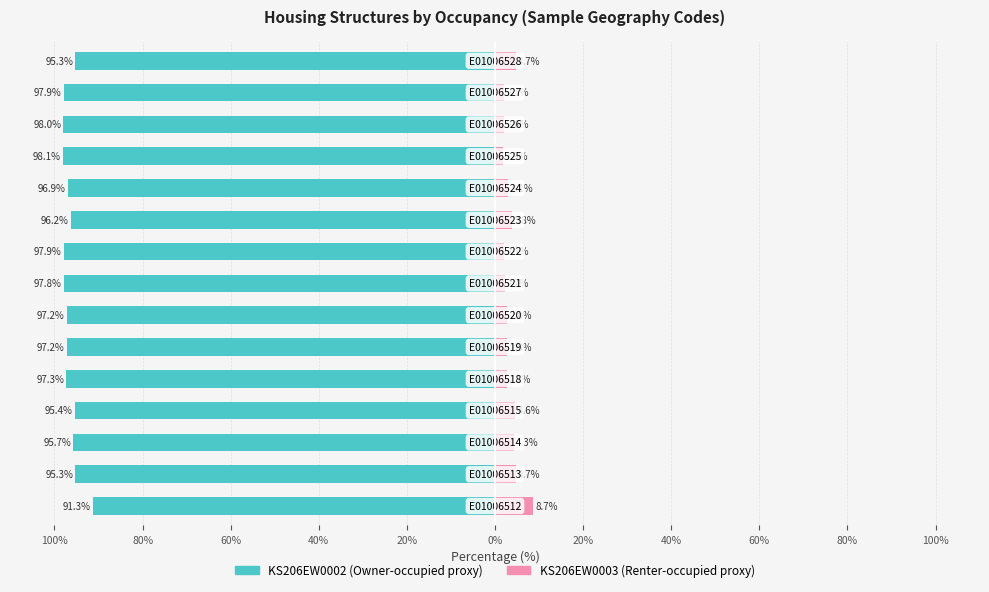

The KS206EW0002 (Owner-occupied proxy) series shows -95.4 at 80%. True or false?

True